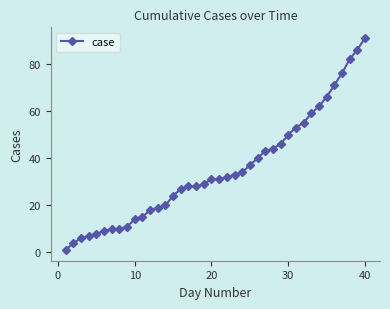

What is the maximum value shown in the chart?

91